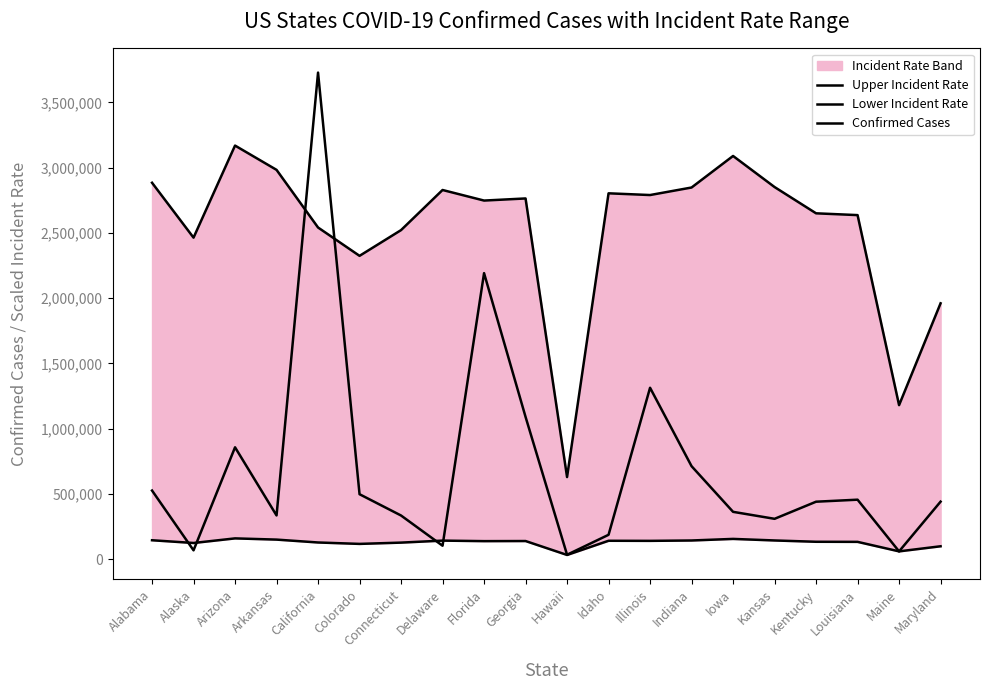

What is the label of the 11th point from the right?

Georgia